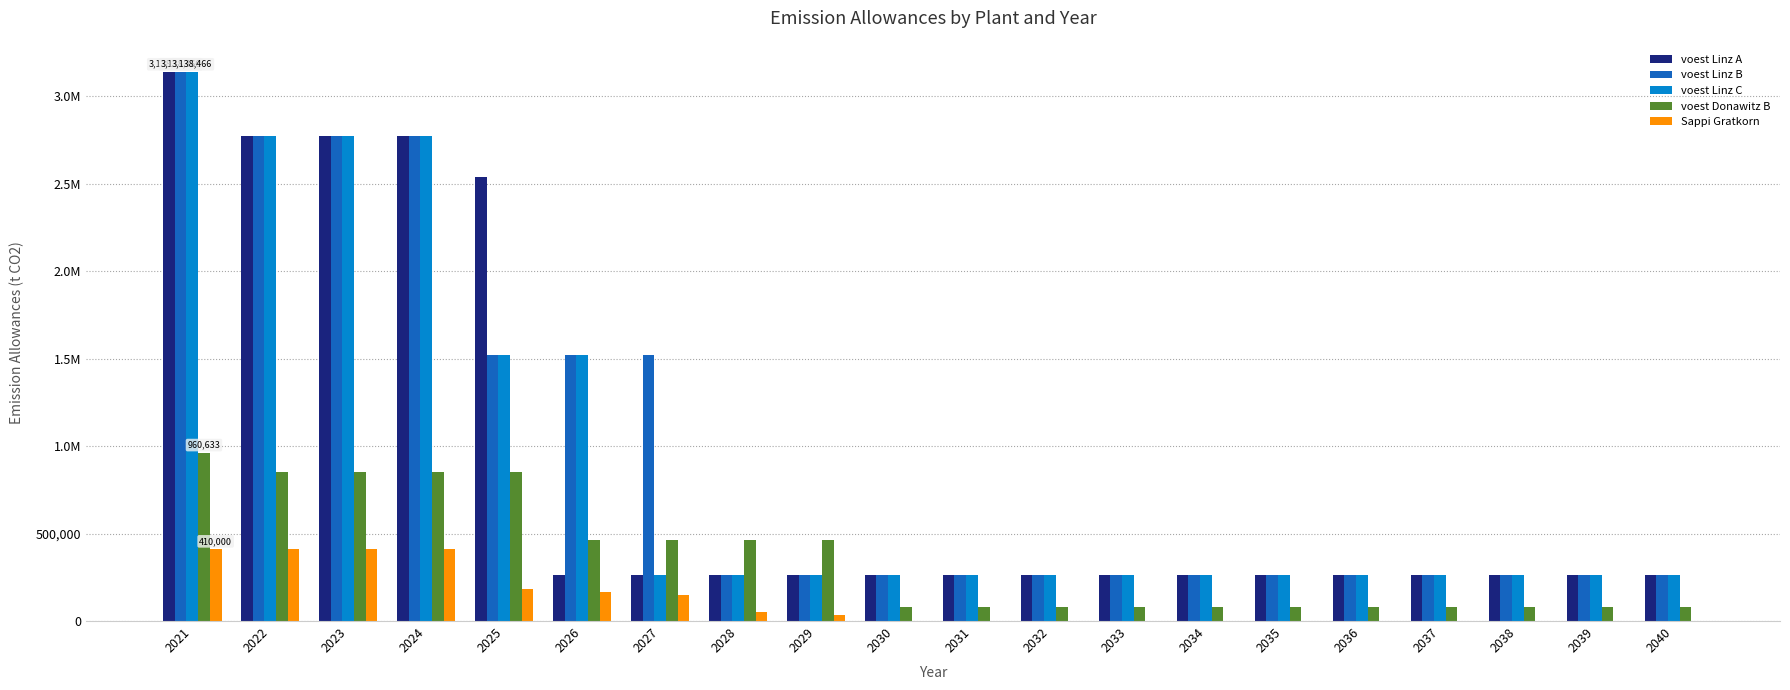

What are all the series names shown in the legend?

voest Linz A, voest Linz B, voest Linz C, voest Donawitz B, Sappi Gratkorn